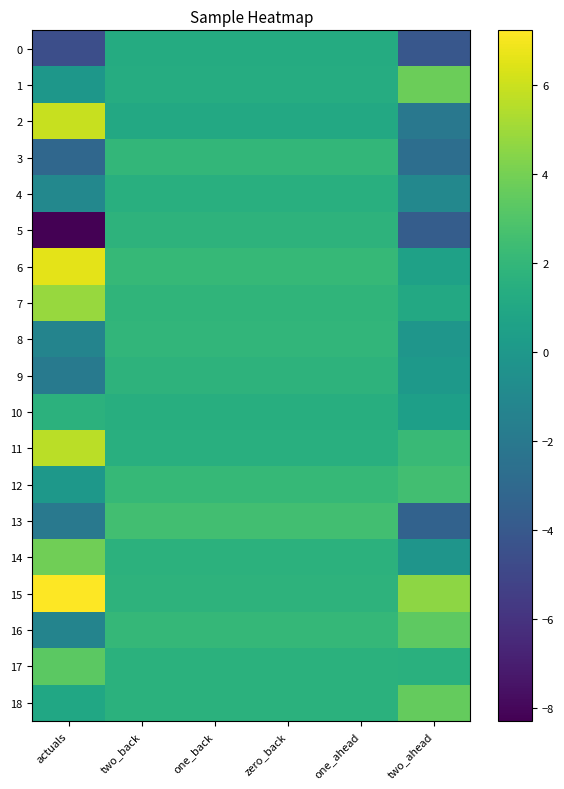

Between one_back and two_ahead, which is larger?

one_back